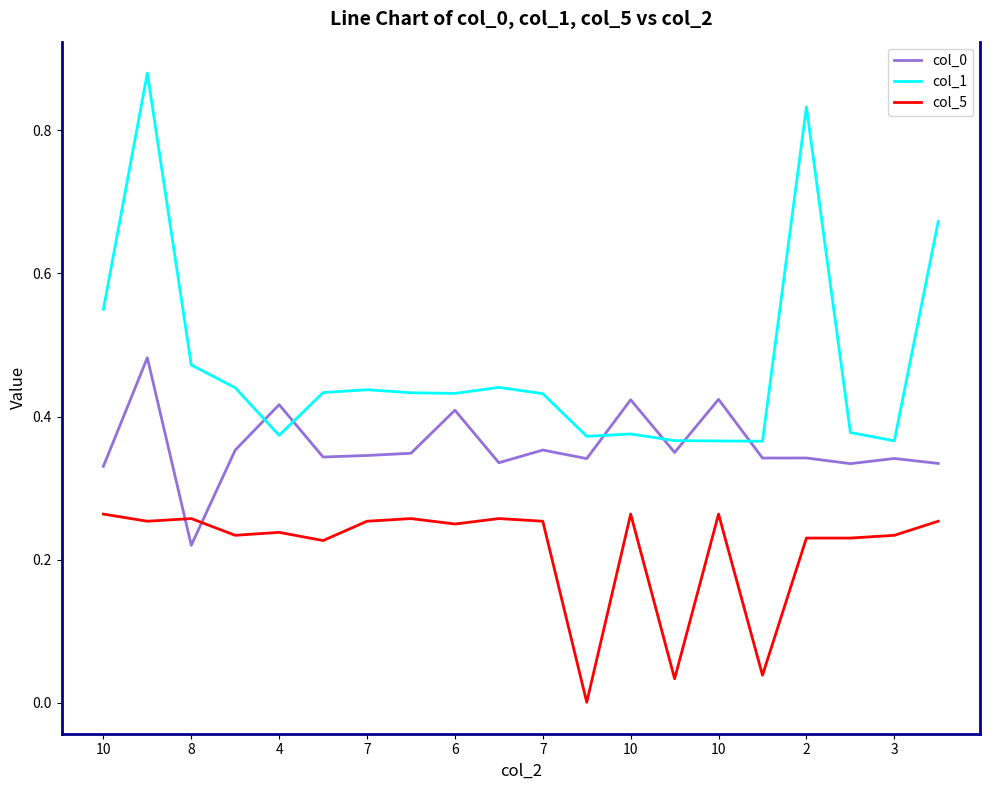

True or false: col_0 and col_5 cross at least once.

True